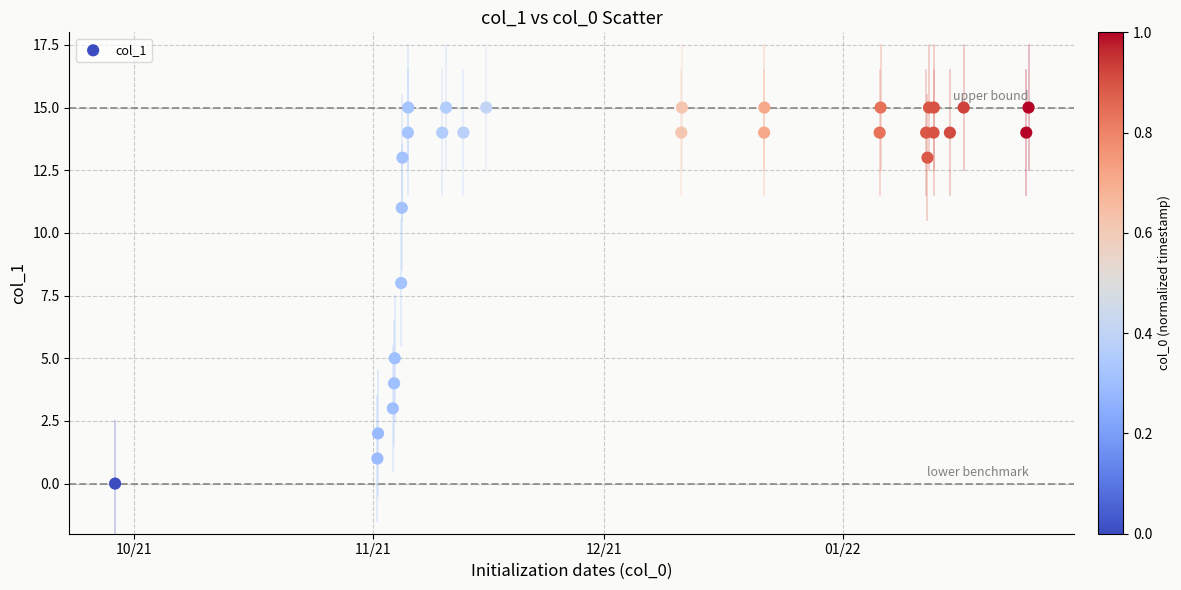

What Y value in the scatter plot is closest to 7?

8